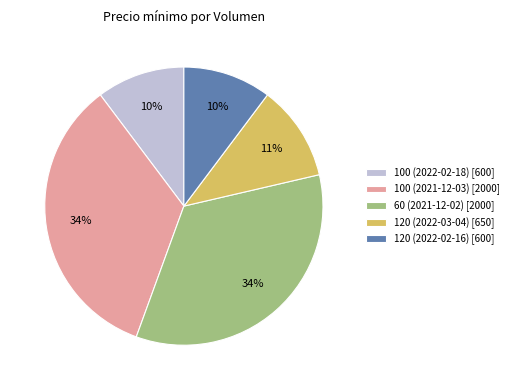

Combined, do 100 (2021-12-03) [2000] and 100 (2022-02-18) [600] account for over 50%?

No